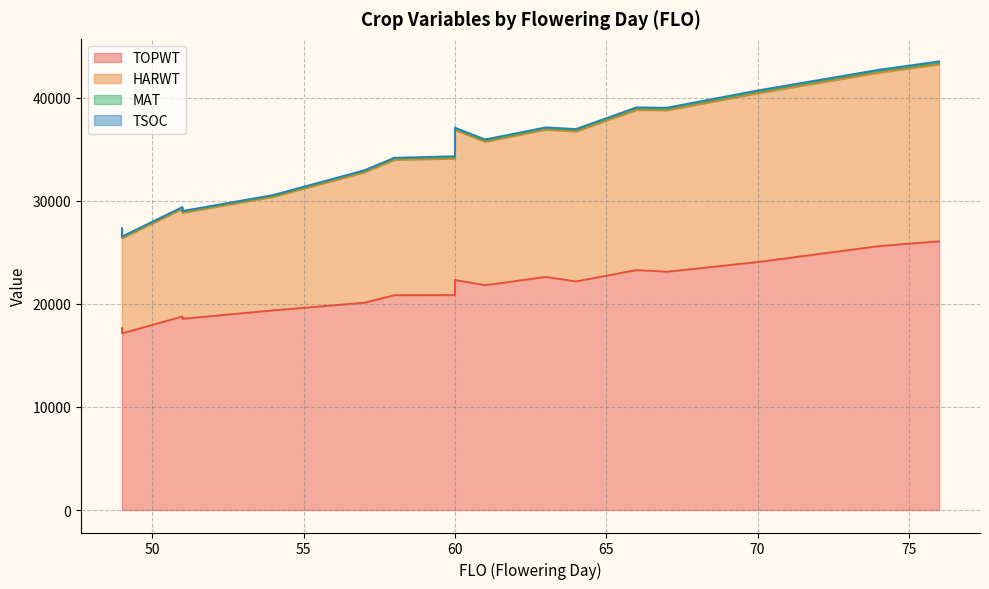

True or false: HARWT and TOPWT cross at least once.

False